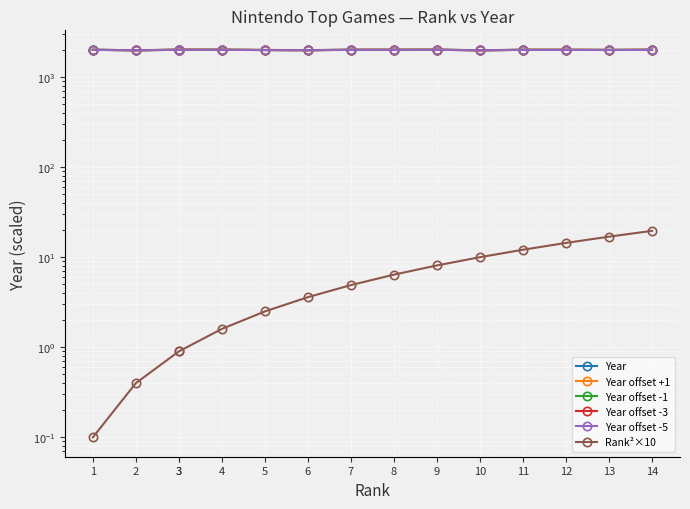

Where is Year offset -1 nearest to the value 1995?

5